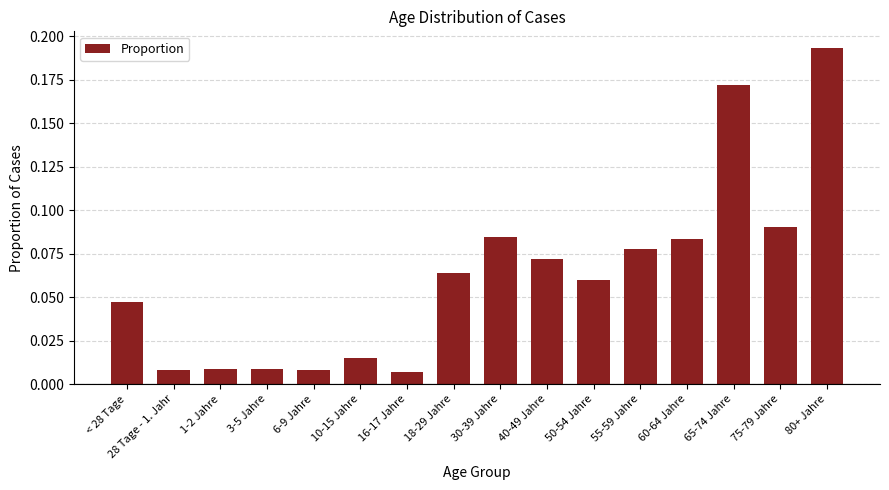

What is the sum of all values?

1.0